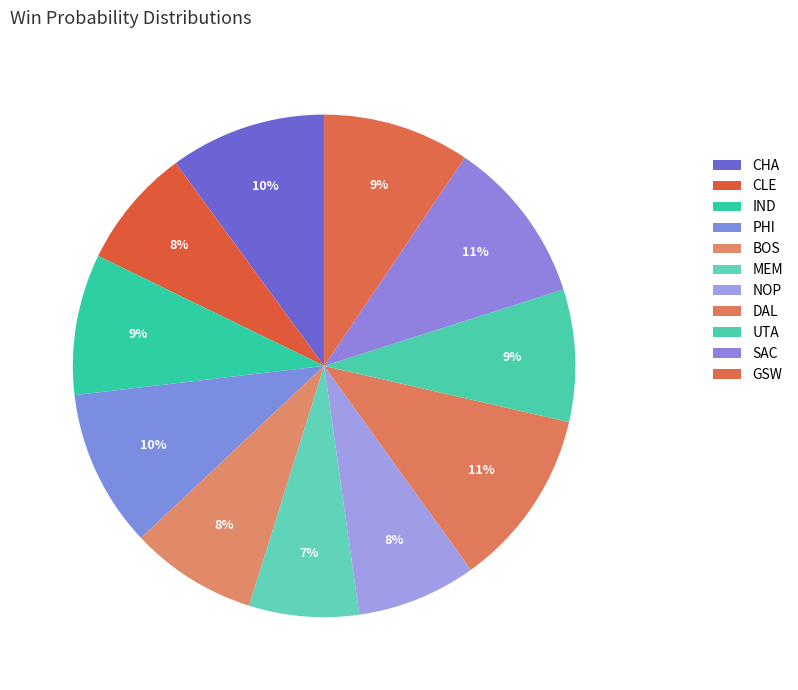

To the nearest percent, what is the average slice percentage?

9%